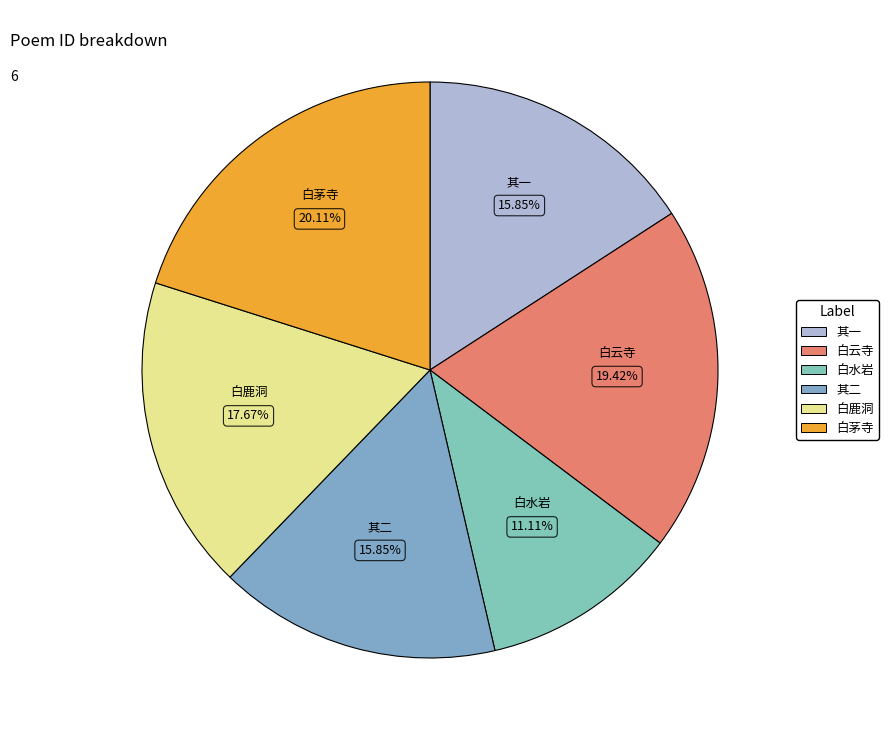

Which slice is the largest?

白茅寺